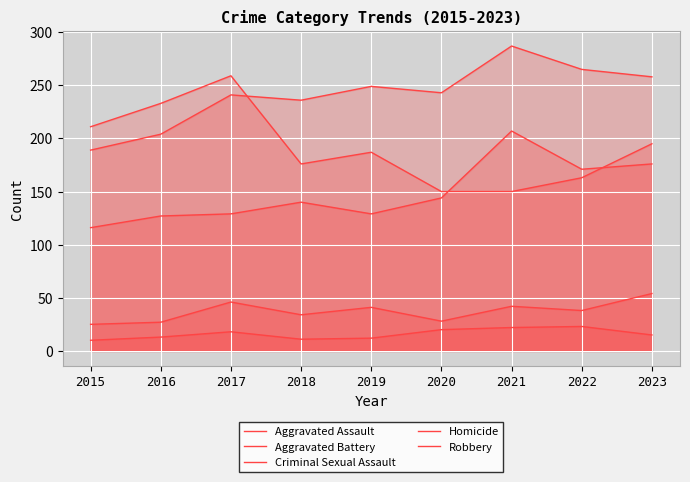

At which category is the sum across all series the highest?

2021